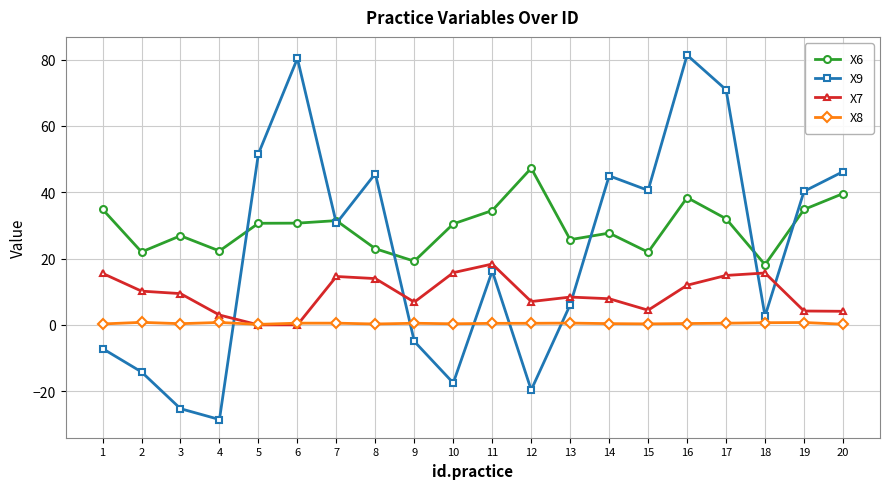

The X9 series shows 14.6 at 5. True or false?

False